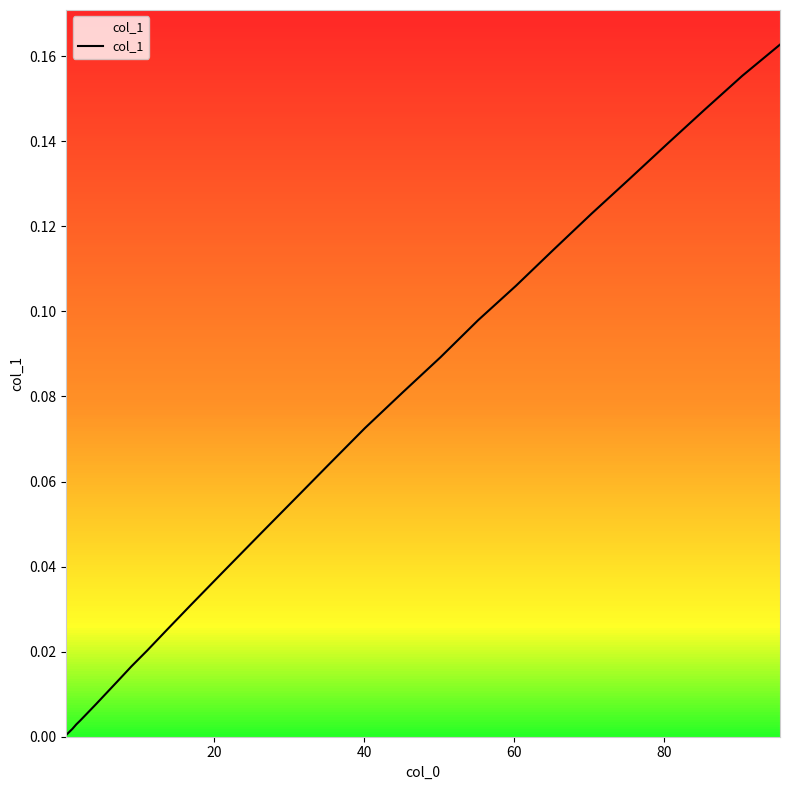

What is the label of the 10th point from the left?

9